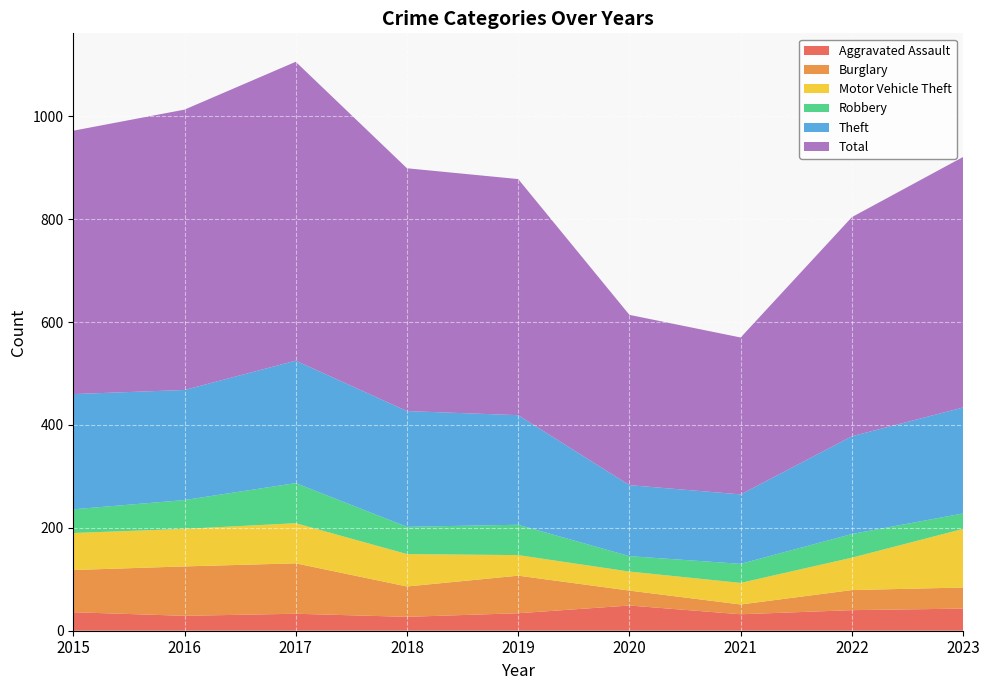

Reading left to right, what are all the values shown in this chart?

Aggravated Assault: 2015=36	2016=29	2017=33	2018=27	2019=34	2020=49	2021=32	2022=40	2023=43
Burglary: 2015=82	2016=96	2017=98	2018=59	2019=73	2020=29	2021=19	2022=39	2023=41
Motor Vehicle Theft: 2015=72	2016=73	2017=78	2018=63	2019=40	2020=37	2021=42	2022=63	2023=114
Robbery: 2015=46	2016=56	2017=78	2018=53	2019=59	2020=30	2021=37	2022=46	2023=30
Theft: 2015=224	2016=214	2017=238	2018=225	2019=213	2020=138	2021=135	2022=190	2023=206
Total: 2015=512	2016=545	2017=581	2018=472	2019=459	2020=331	2021=305	2022=426	2023=487